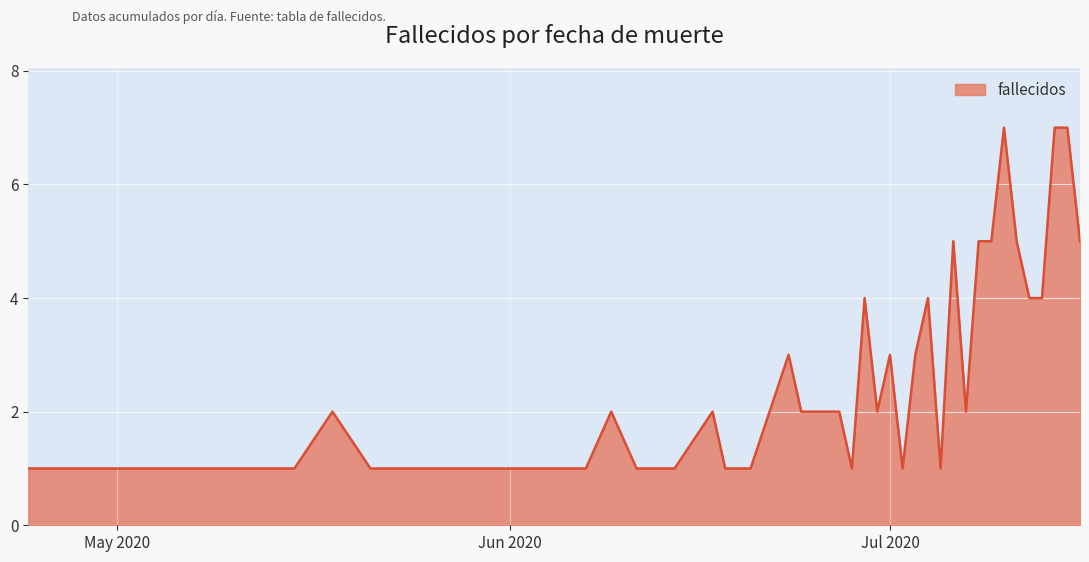

Does the chart display data point markers on the line(s)?

No